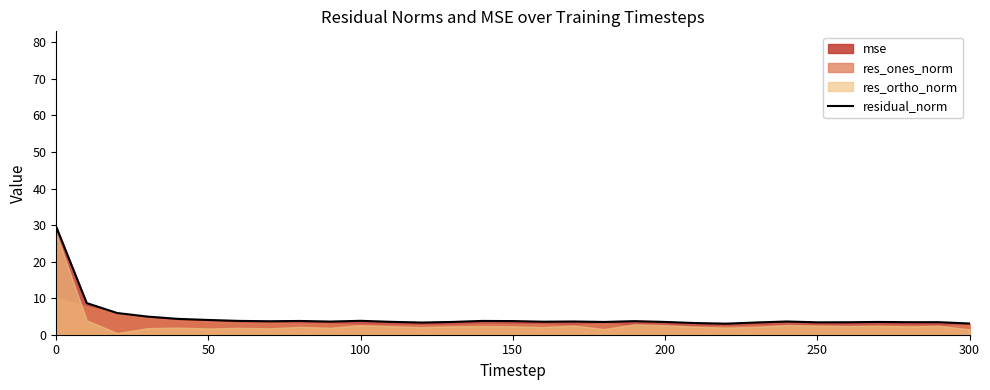

True or false: residual_norm has a value of 29.5 at 0.

True